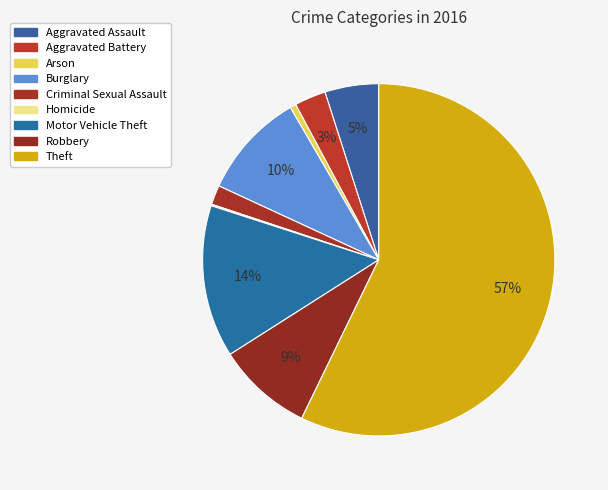

Does Criminal Sexual Assault account for over 50% of the chart?

No